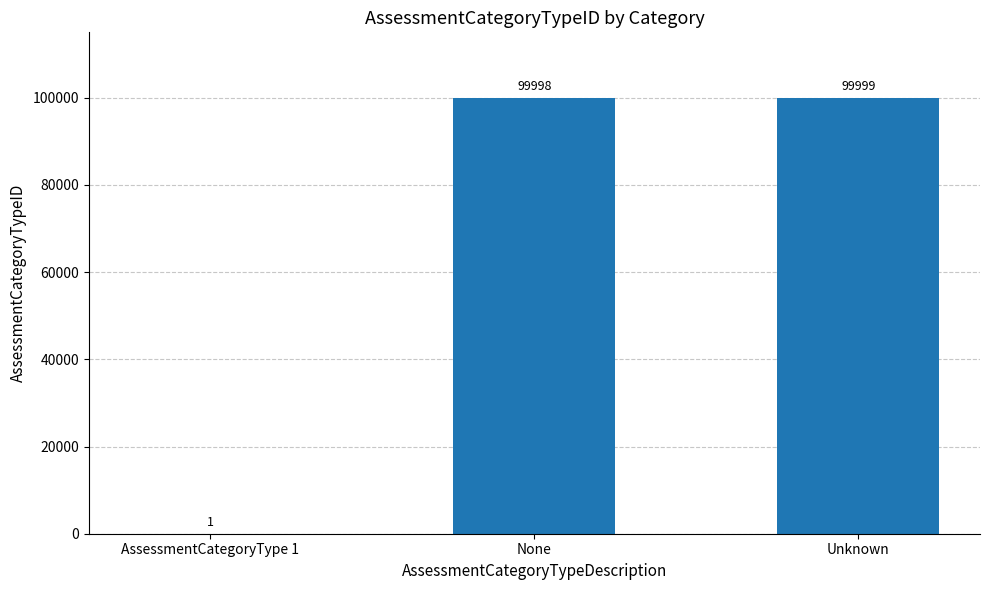

True or false: the data shows 1 at AssessmentCategoryType 1.

True